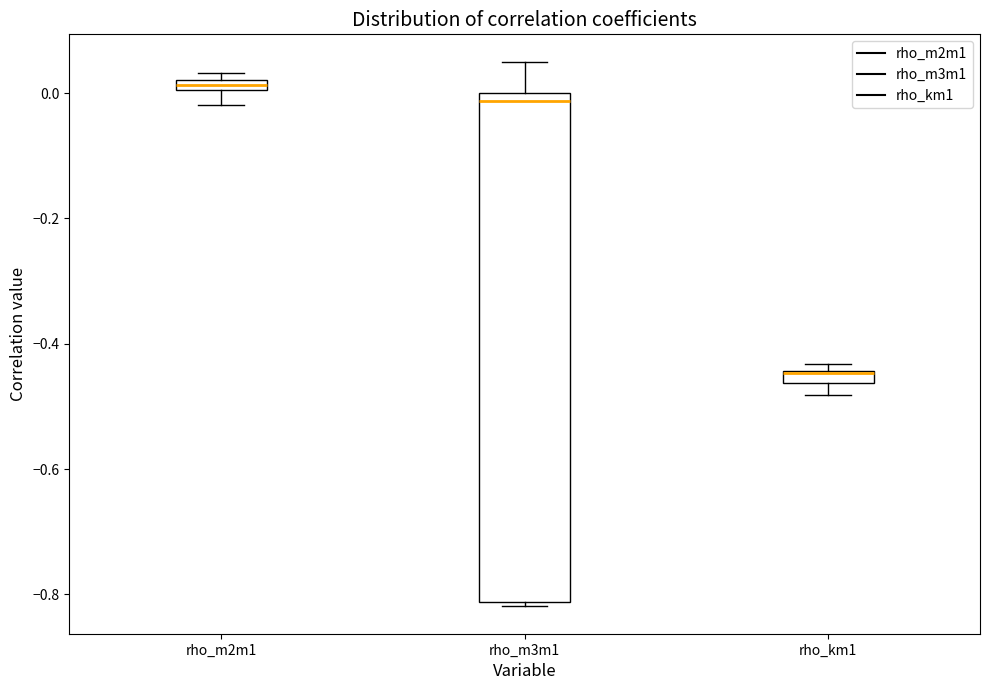

Where is the upper edge of the box for rho_km1 on the y-axis? The values are not printed on the chart, so give them approximately, as read against the axis.

-0.44